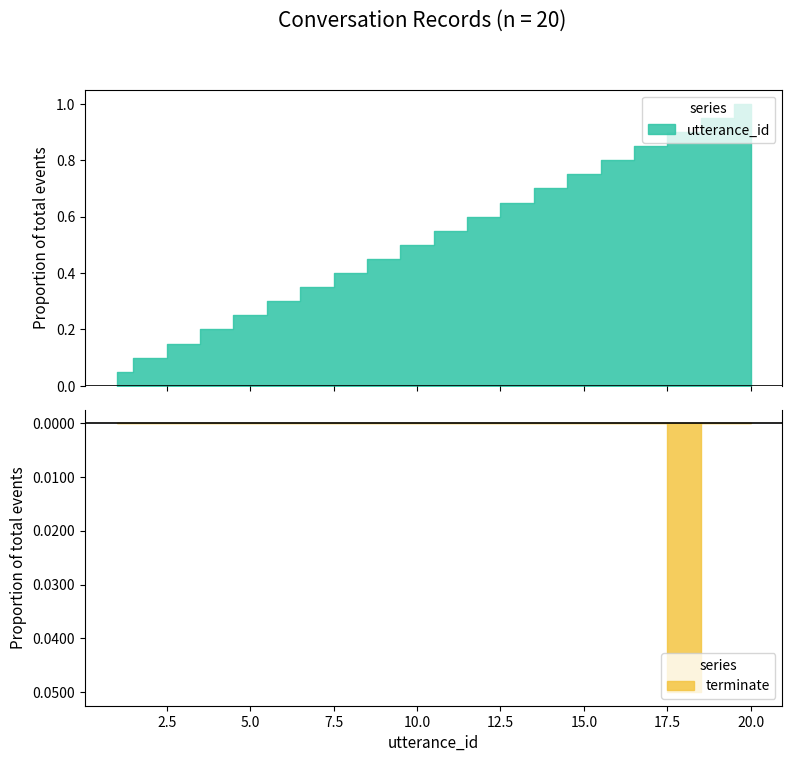

True or false: utterance_id and terminate intersect in this chart.

False